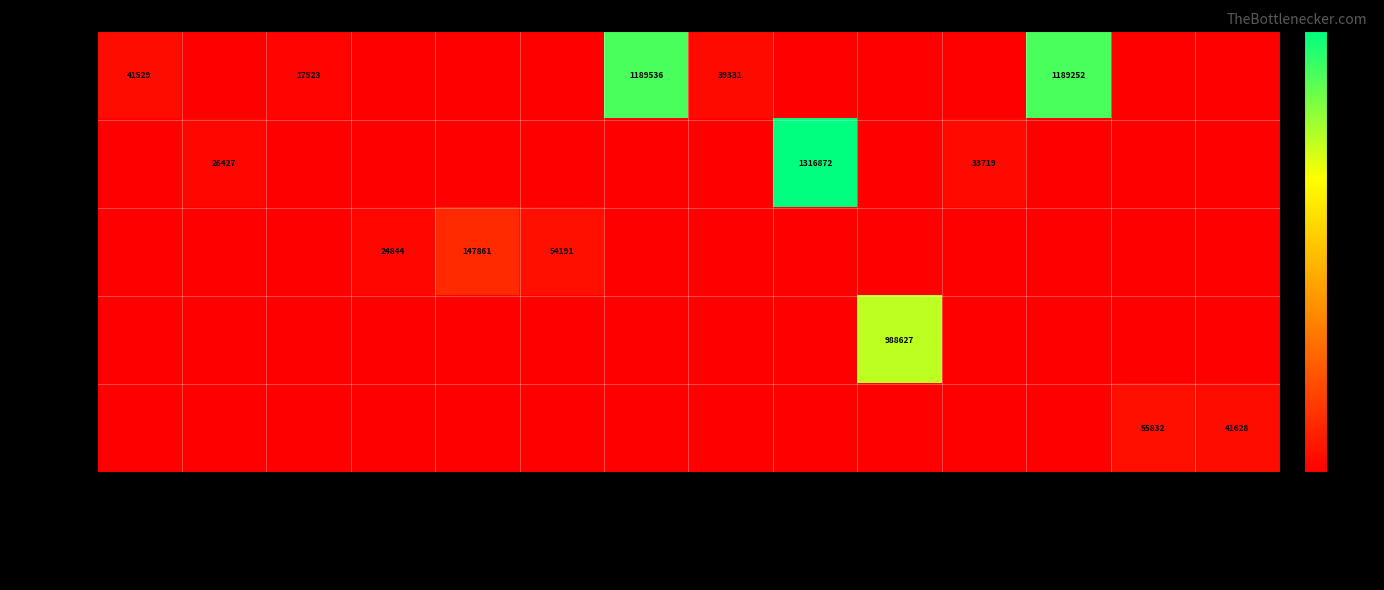

Which label corresponds to the largest value in the chart?

MCLB Barstow